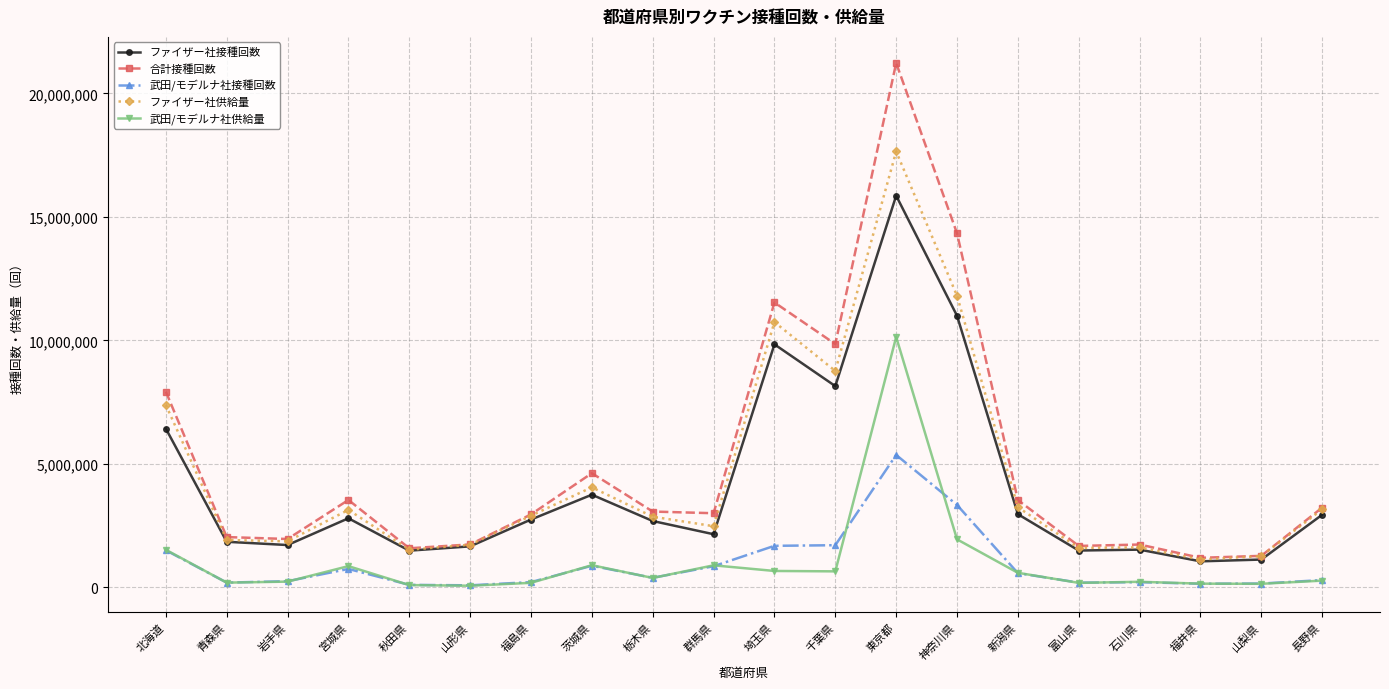

What is the sum of all ファイザー社供給量 values?

90743170